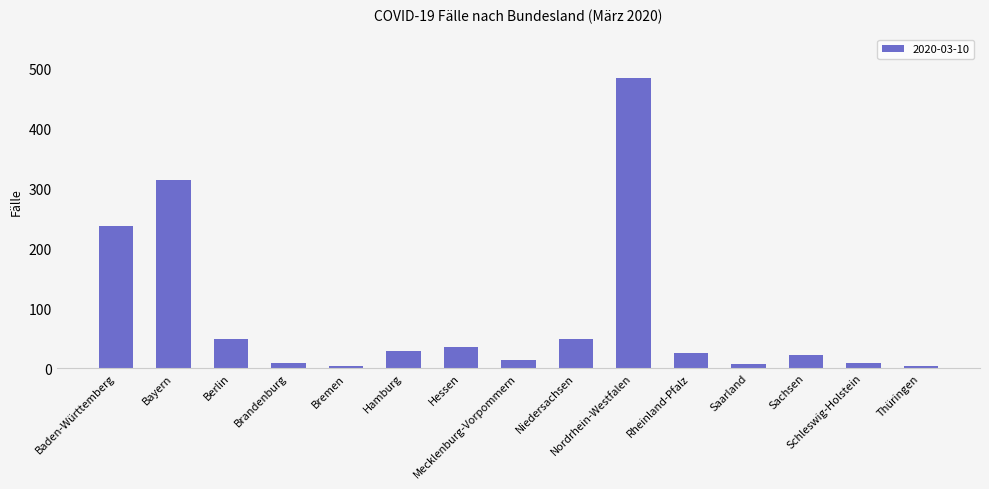

What is the maximum value shown in the chart?

484